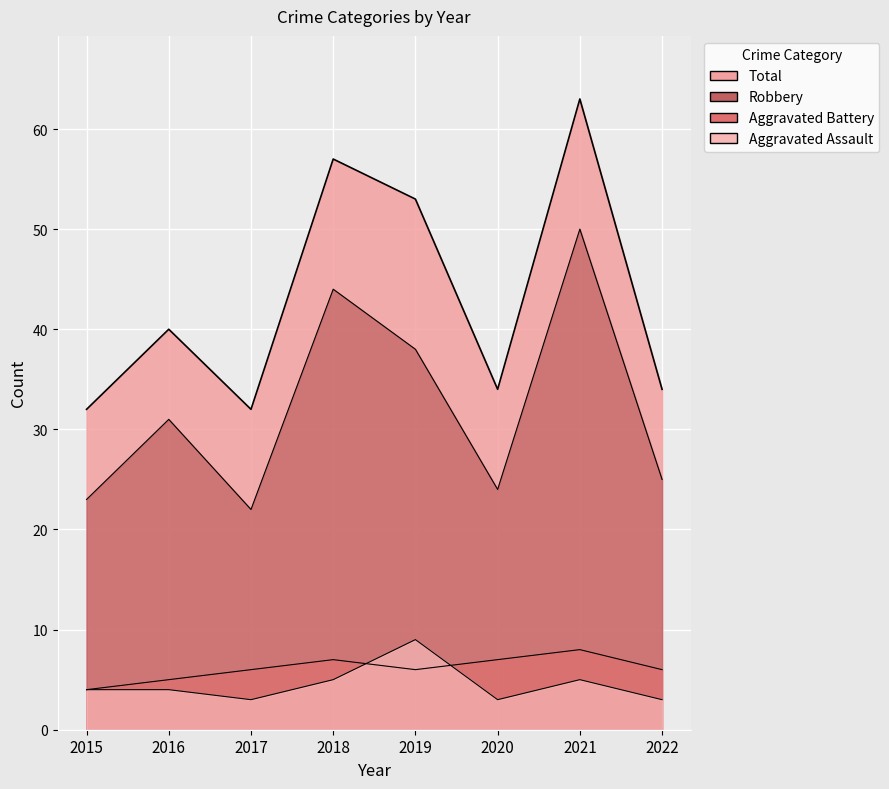

At 2019, list the series in order from largest to smallest.

Total, Robbery, Aggravated Assault, Aggravated Battery